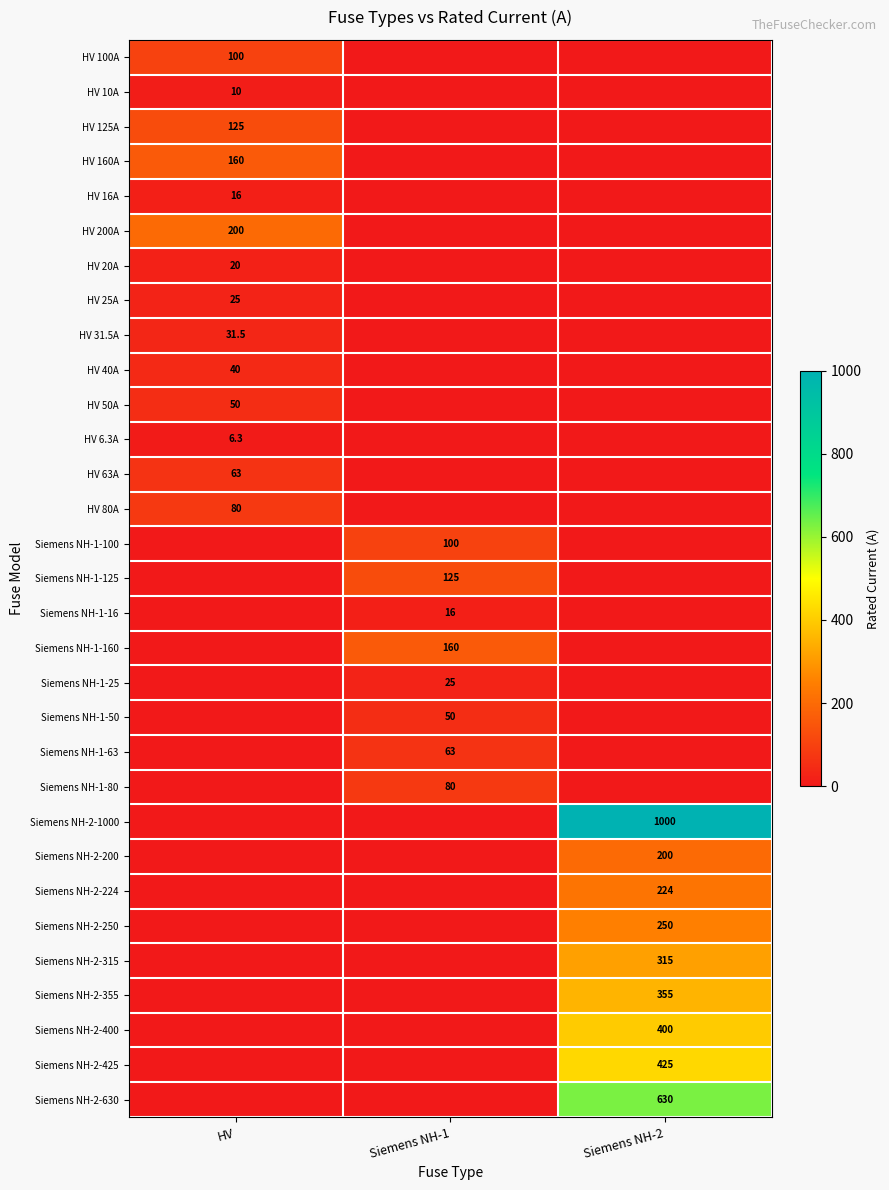

The Siemens NH-1-100 series shows 56.1 at Siemens NH-1. True or false?

False